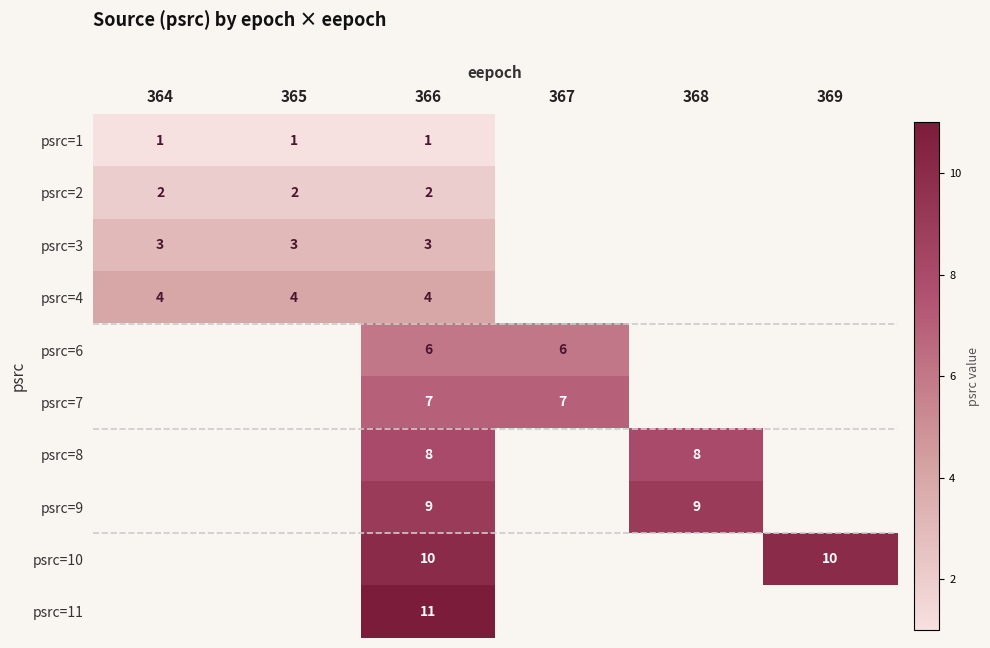

The value of psrc=8 at 366 is 8. True or false?

True